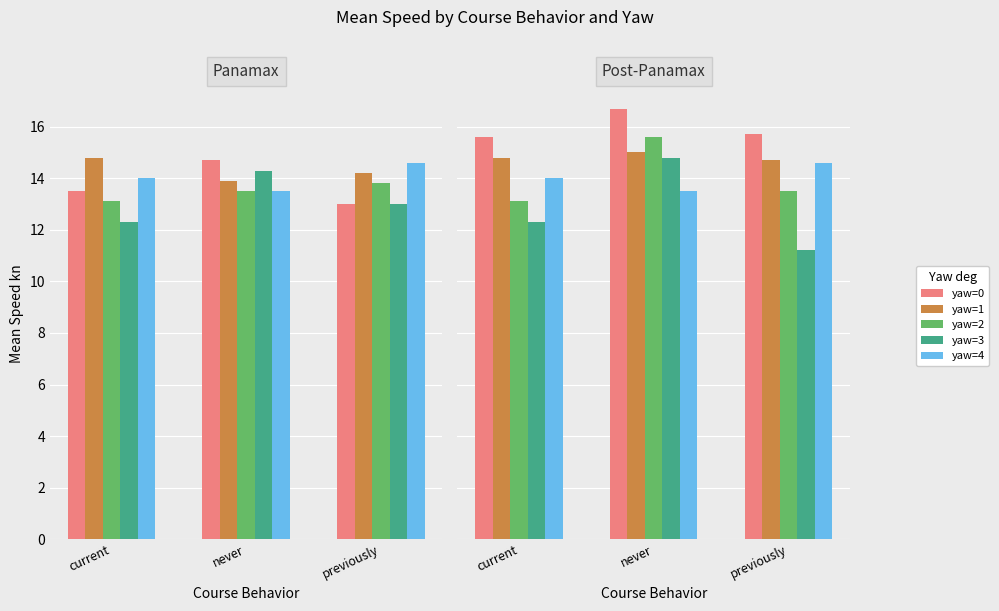

The value of yaw=3 at previously is 11.2. True or false?

True